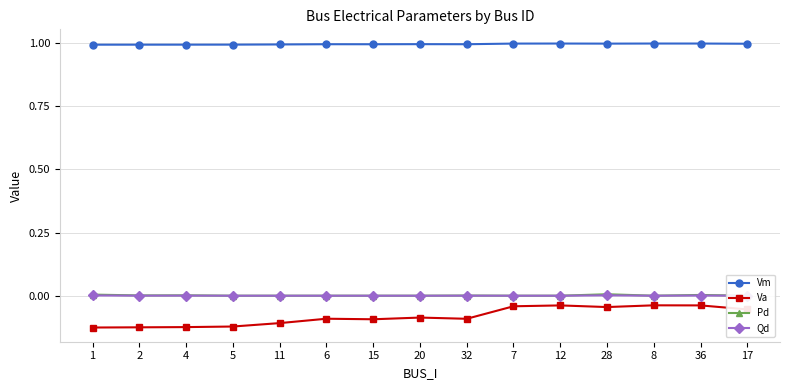

In Qd, how many points are lower than both neighbors (excluding endpoints)?

2